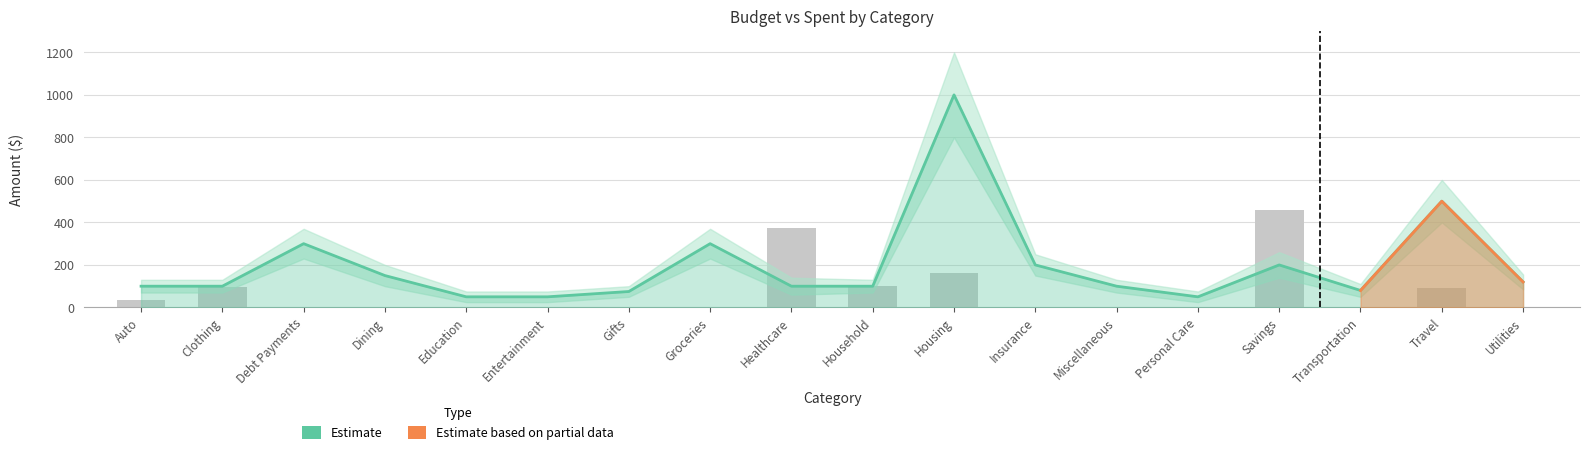

What is the sum of all amount_budgeted values?

3575